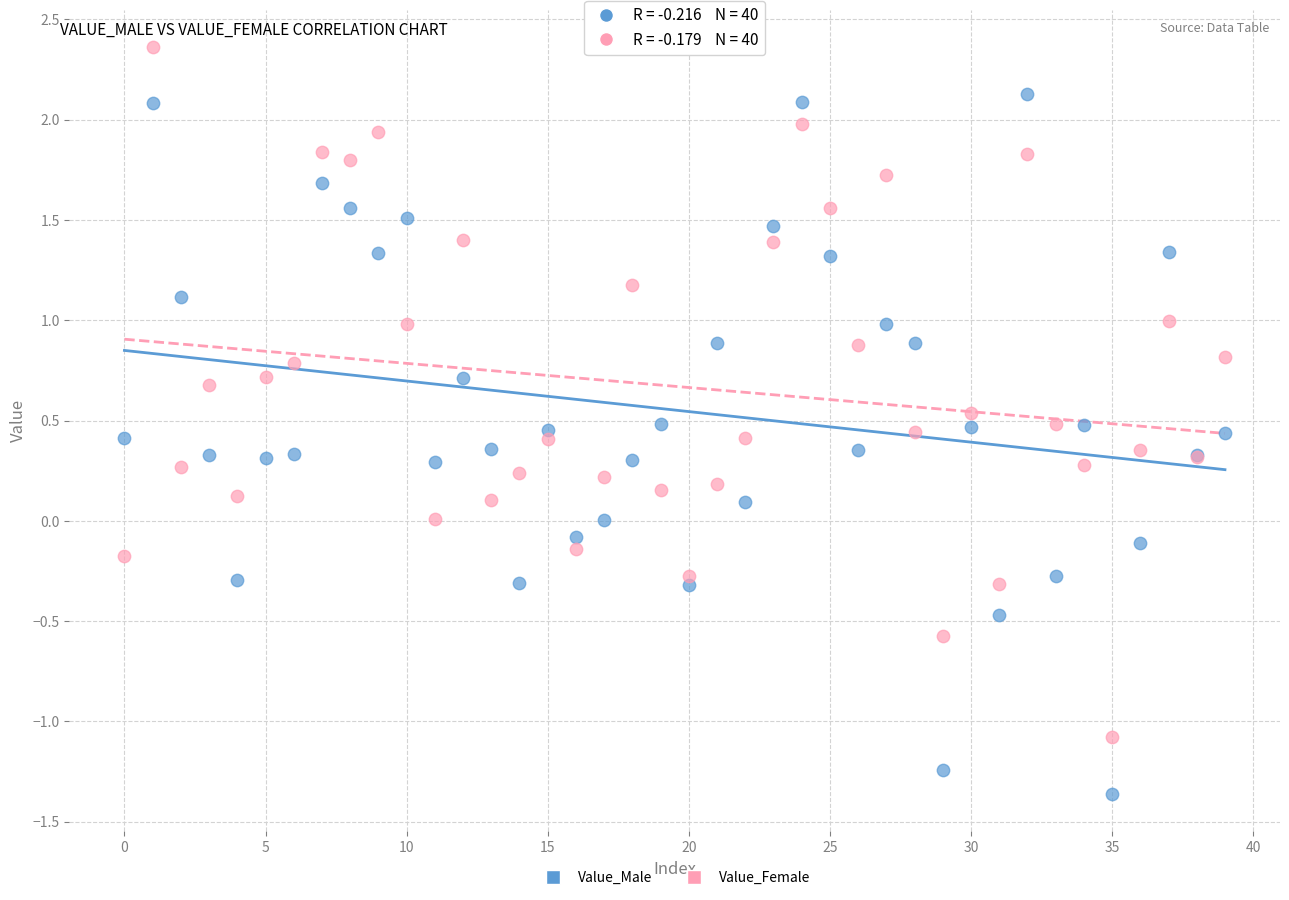

Which series has the largest Y range (max minus min)?

Value_Male